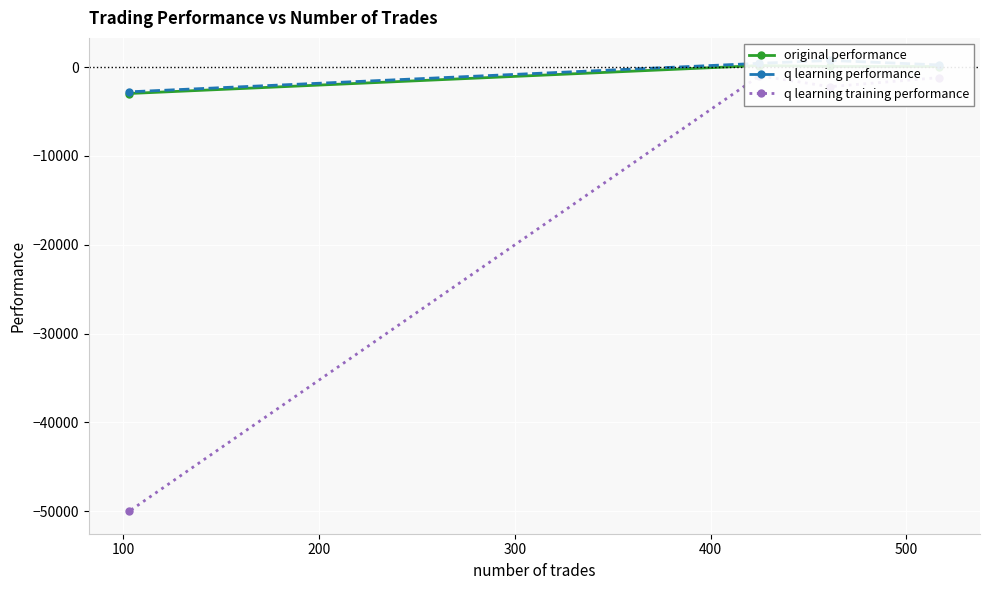

True or false: q learning performance and original performance cross at least once.

False